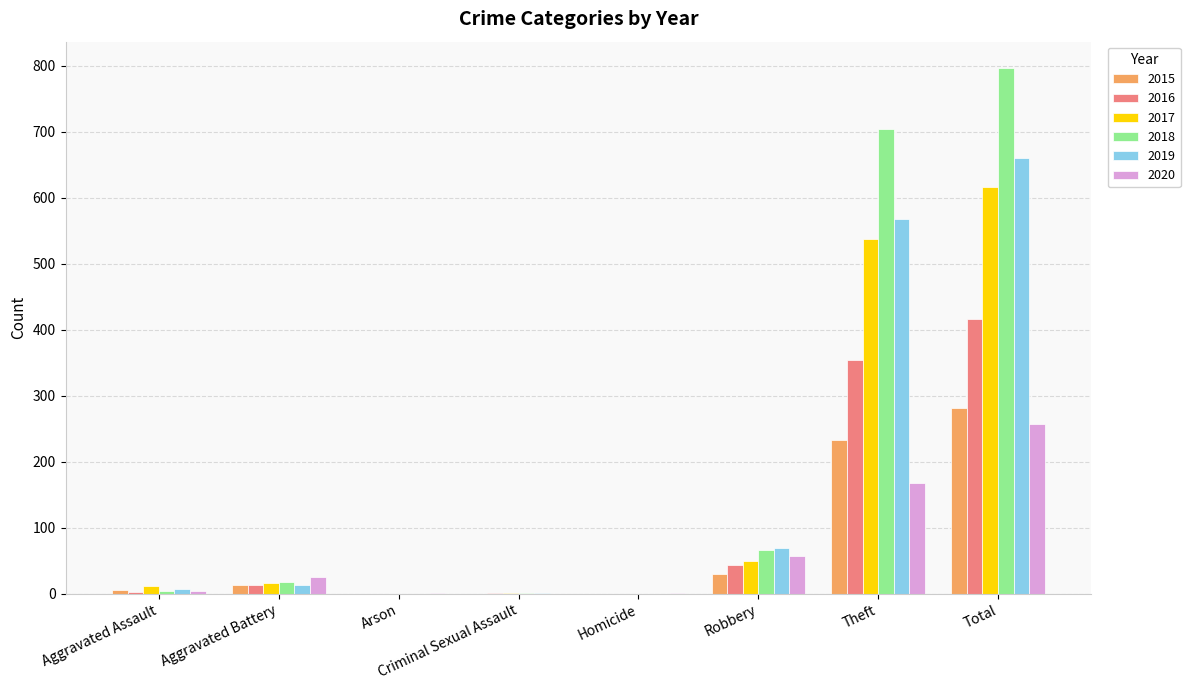

Which series has the largest range (max minus min)?

2018